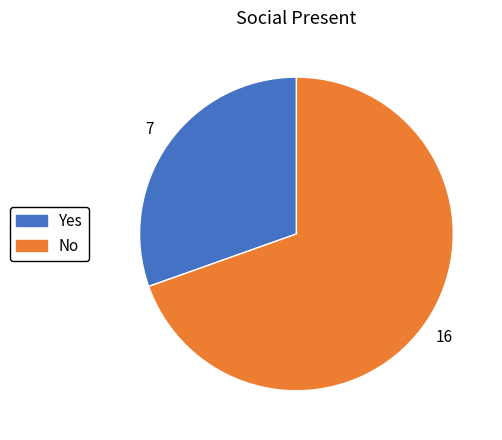

Rank the categories by value from lowest to highest.

Yes, No